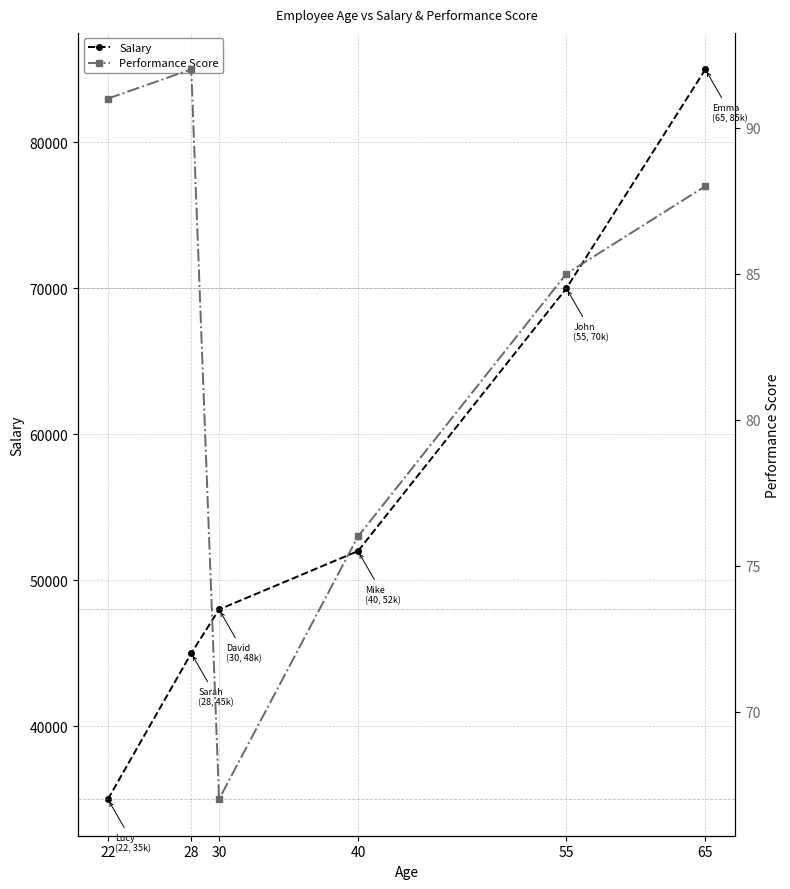

Is it true that Salary equals 137636 at 65?

False